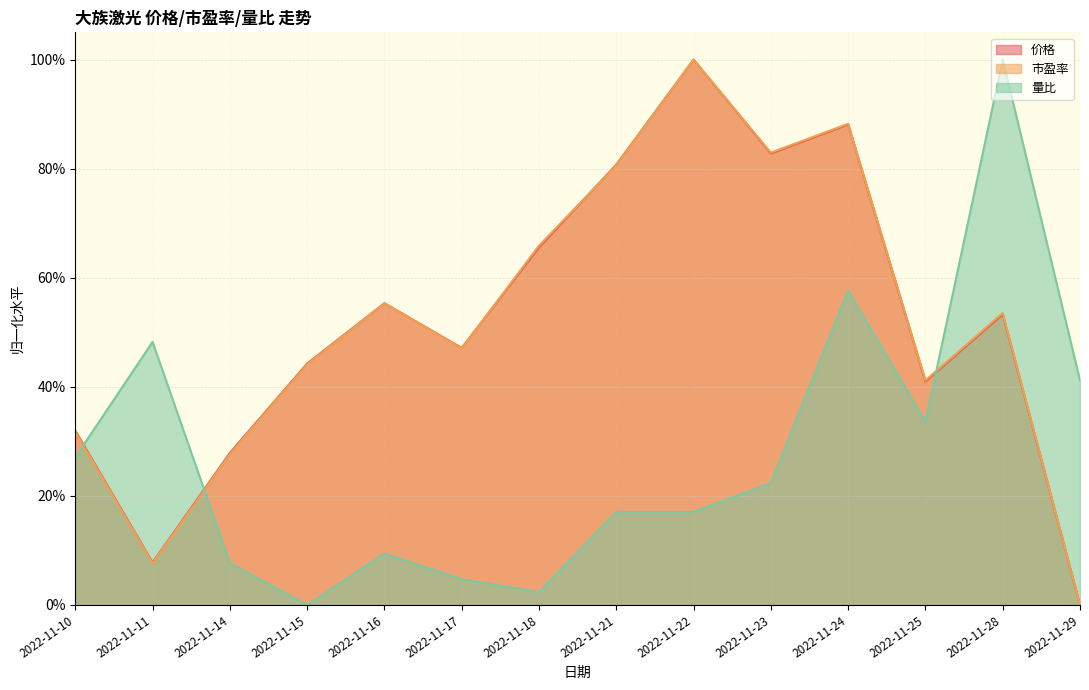

What are all the series names shown in the legend?

价格, 市盈率, 量比